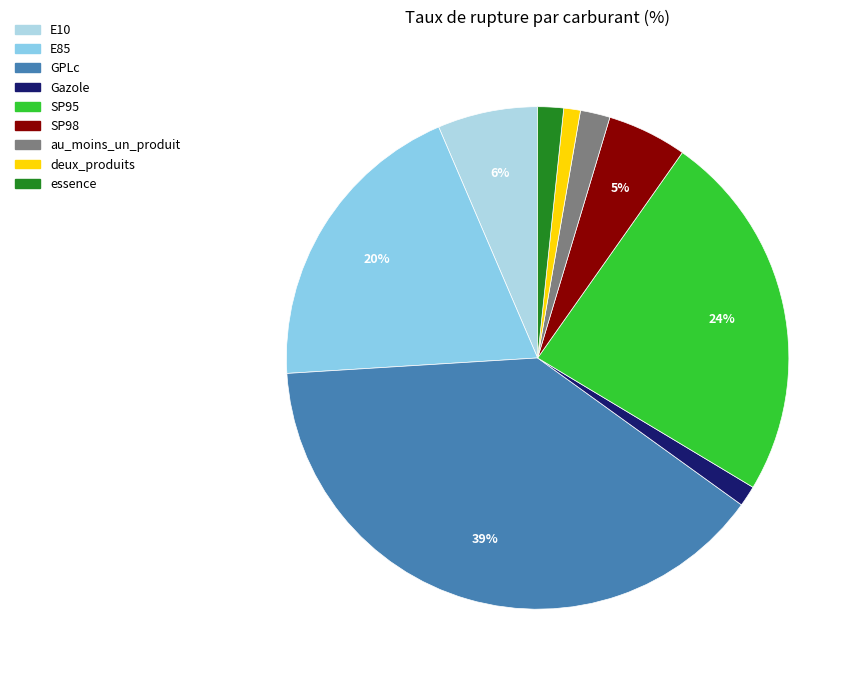

Count the number of slices in the pie.

9